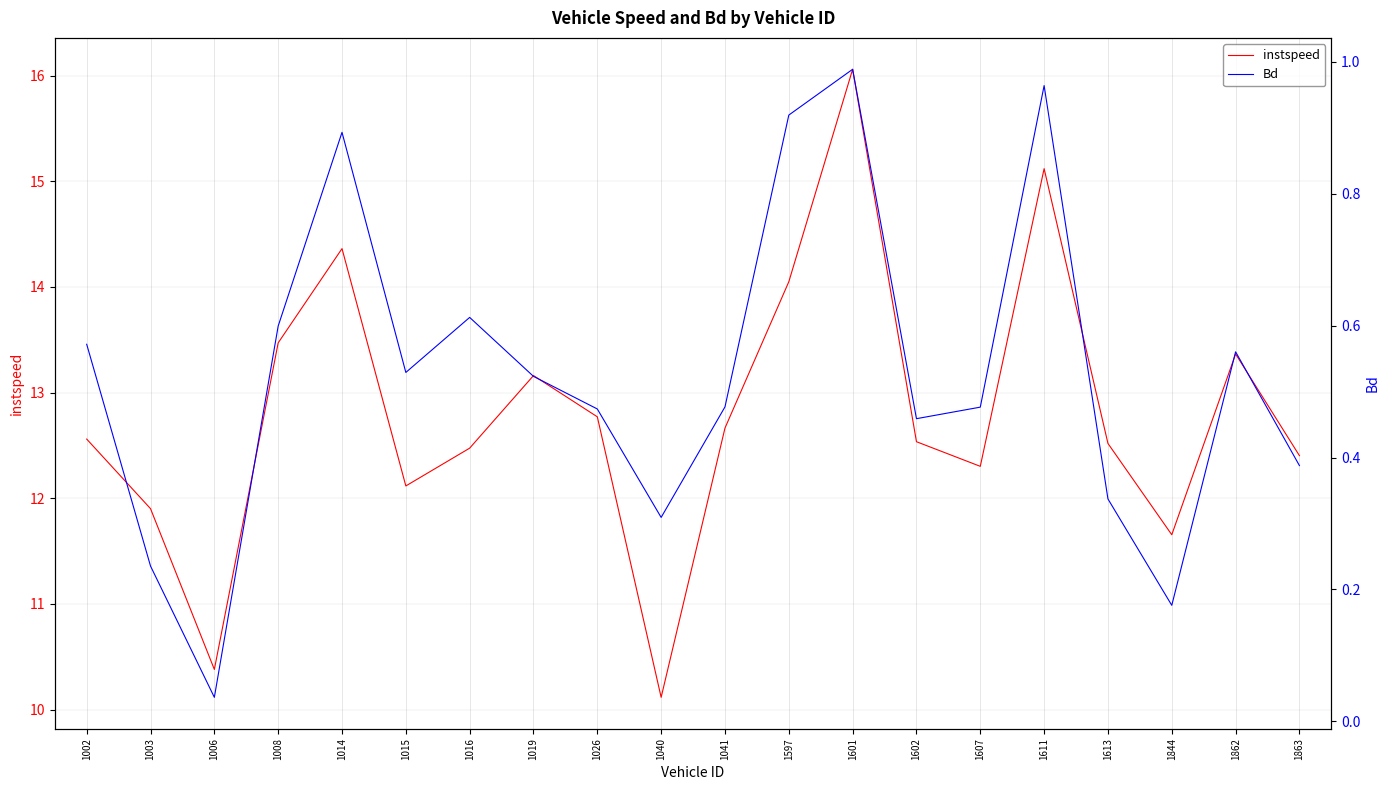

Reading left to right, transcribe all the data shown in this chart.

instspeed: 12.6	11.9	10.4	13.5	14.4	12.1	12.5	13.2	12.8	10.1	12.7	14.0	16.1	12.5	12.3	15.1	12.5	11.7	13.4	12.4
Bd: 0.6	0.2	0.0	0.6	0.9	0.5	0.6	0.5	0.5	0.3	0.5	0.9	1.0	0.5	0.5	1.0	0.3	0.2	0.6	0.4